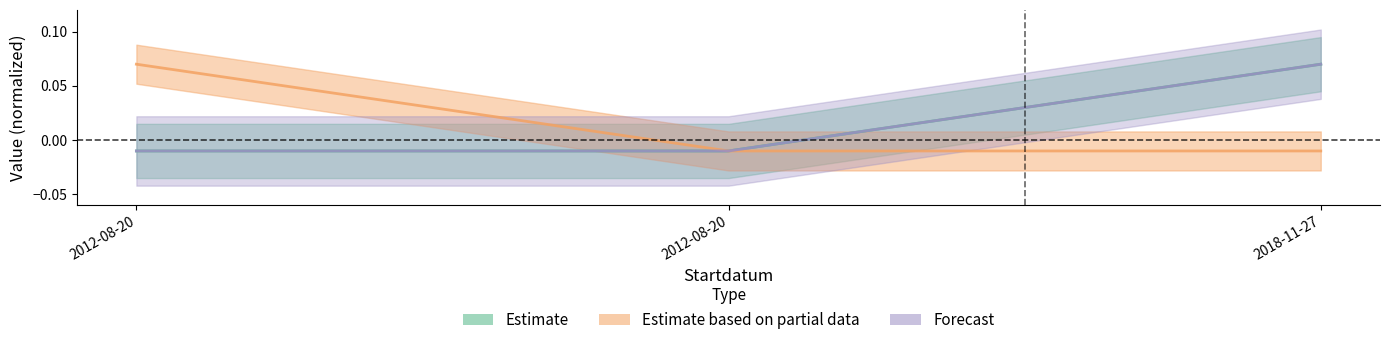

At which label does Estimate based on partial data first exceed 0?

2012-08-20